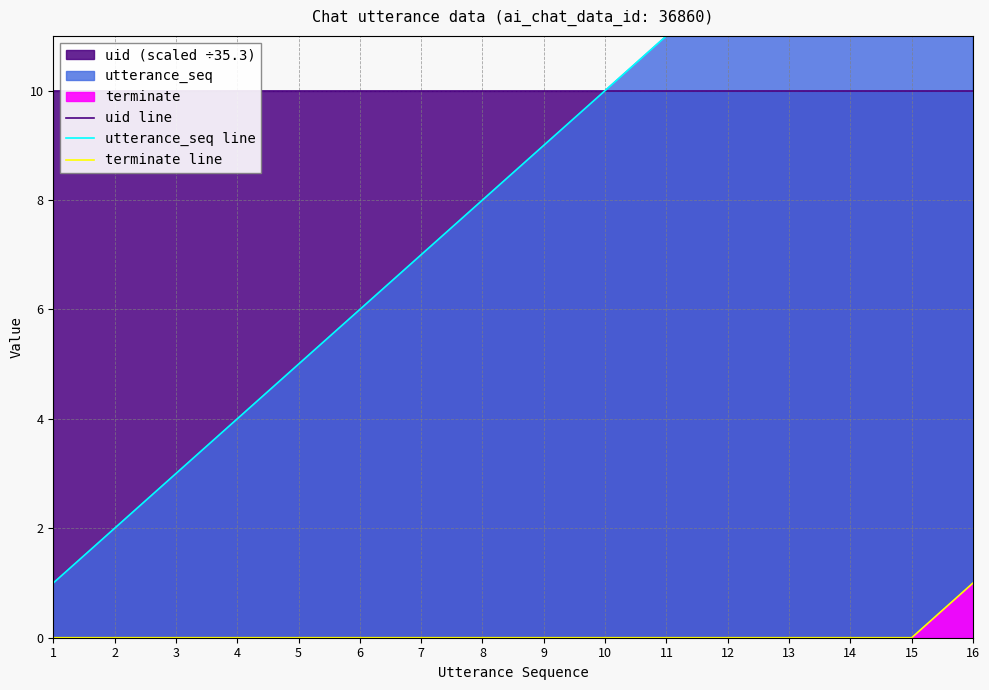

At which label does terminate line reach its peak?

16